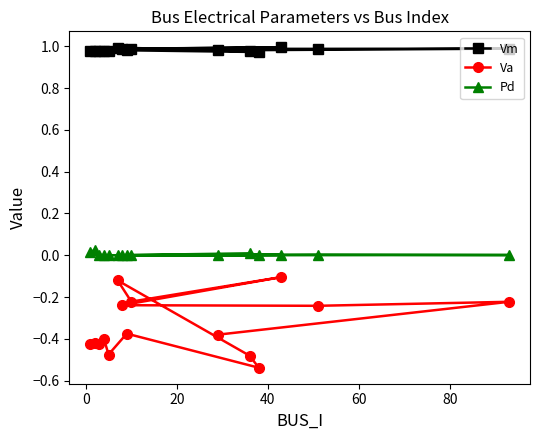

List the series in order of their peak value, lowest first.

Va, Pd, Vm